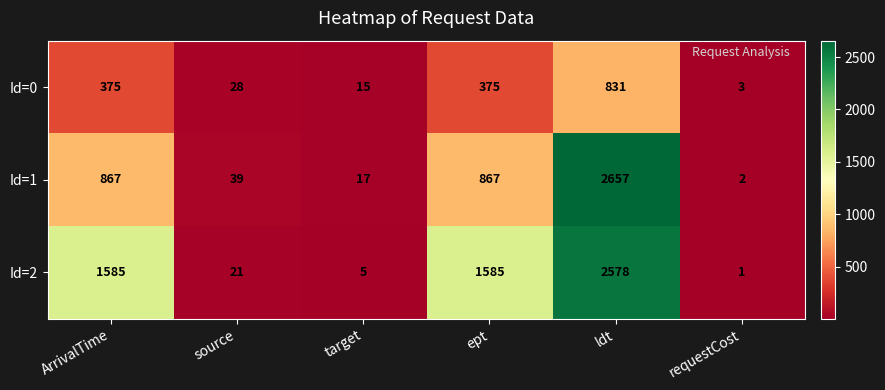

How many distinct data groups are displayed?

3